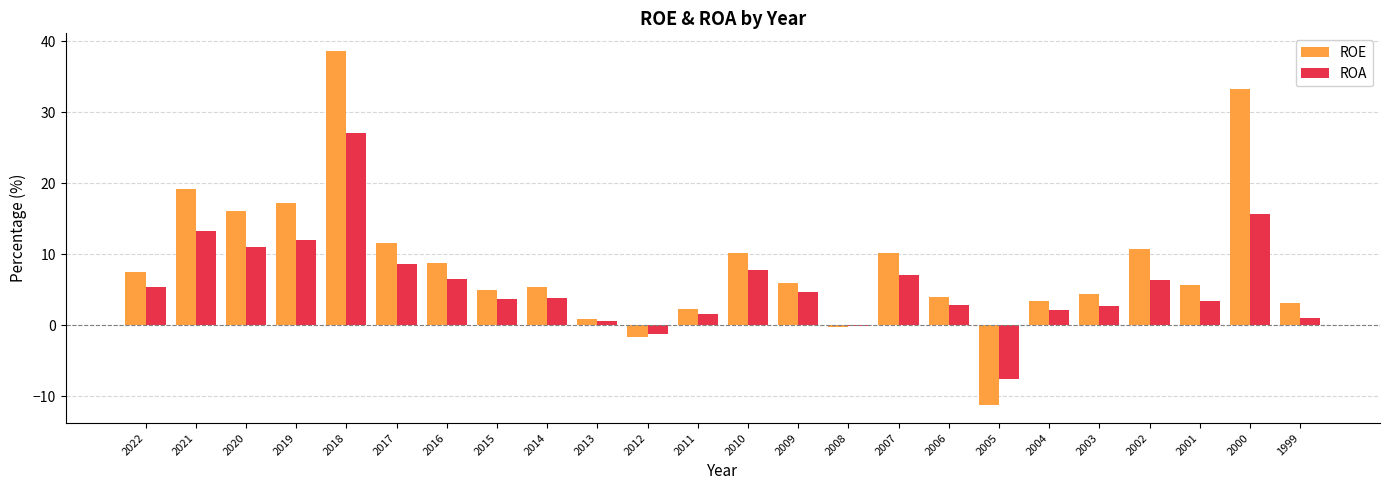

How many groups of bars are there?

24